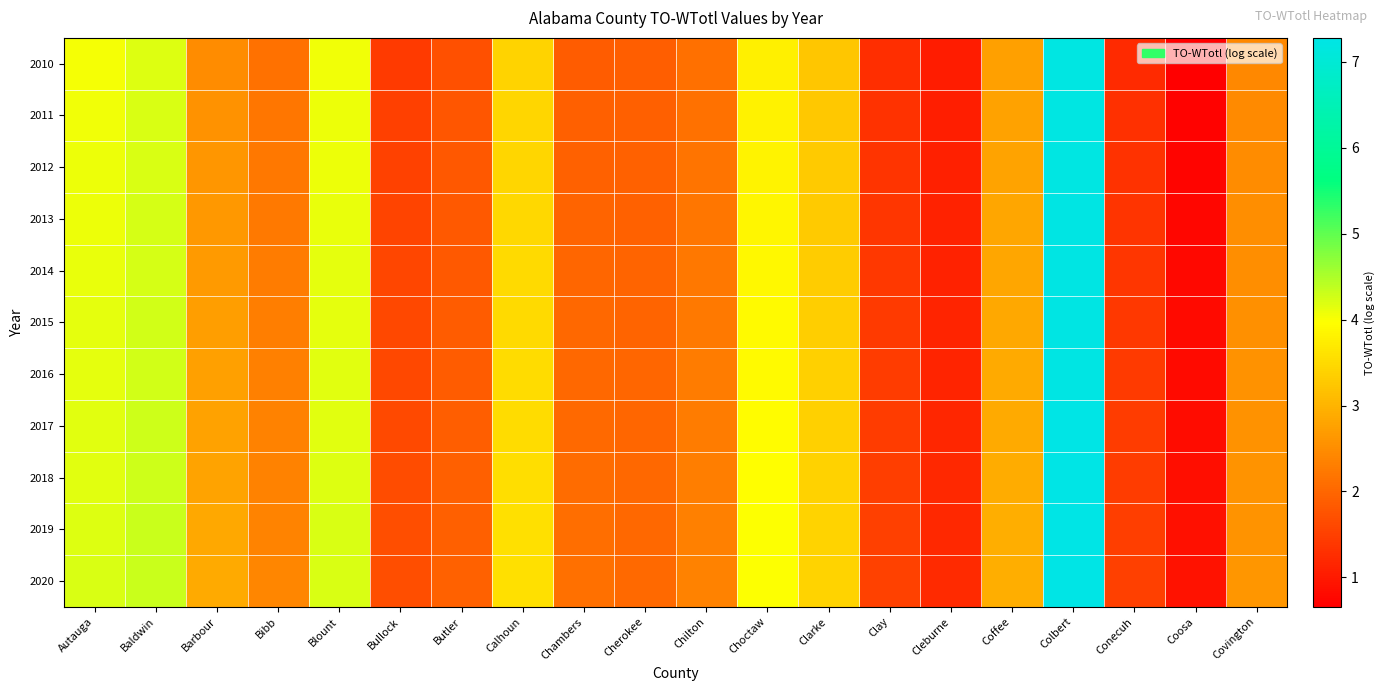

At how many categories does at least one series exceed 6?

1